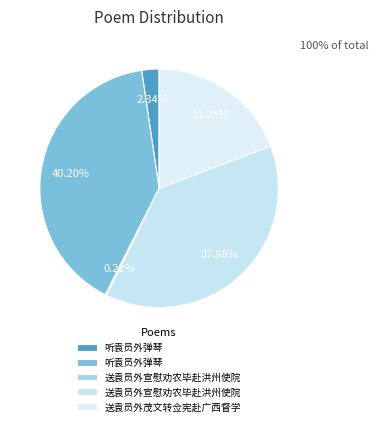

How many segments does this pie chart have?

5